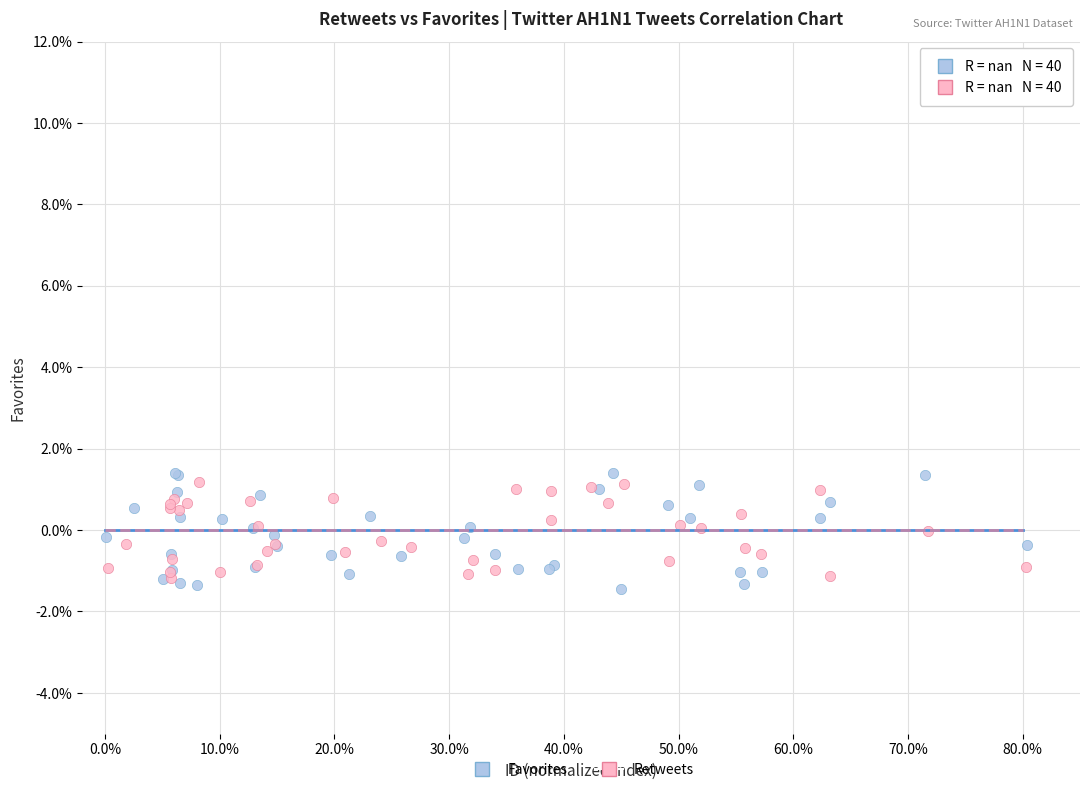

Which series contains the lowest Y value?

Favorites